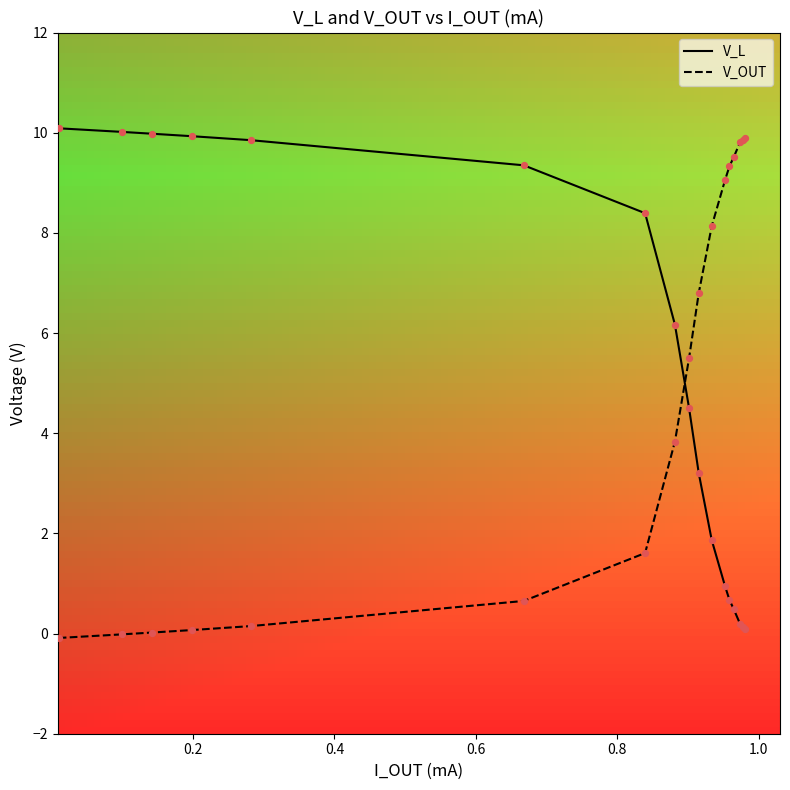

At how many categories does at least one series exceed 2?

17